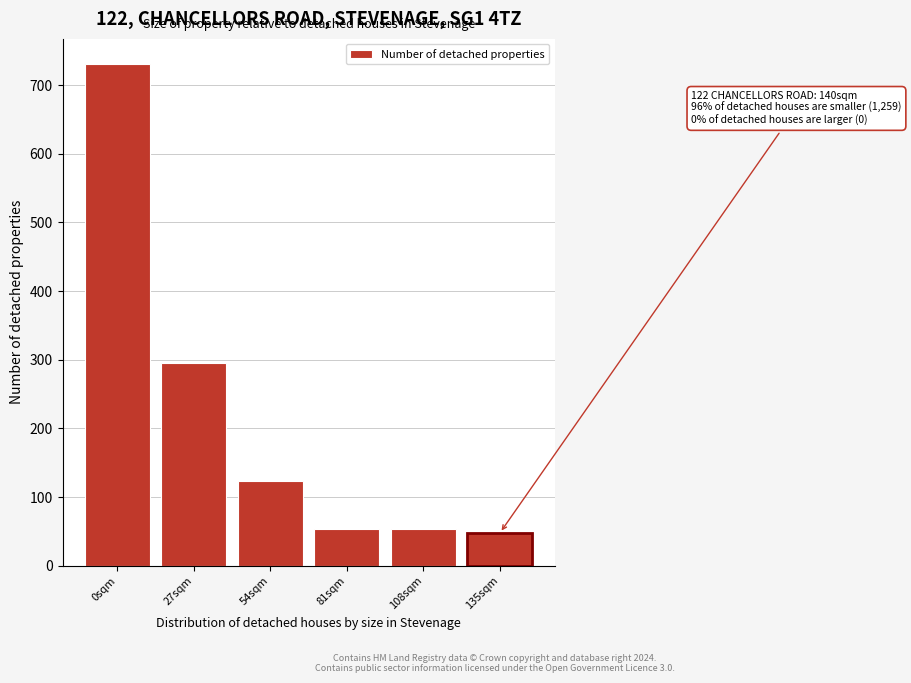

Reading left to right, list all the values displayed in this chart.

731	296	124	54	54	48